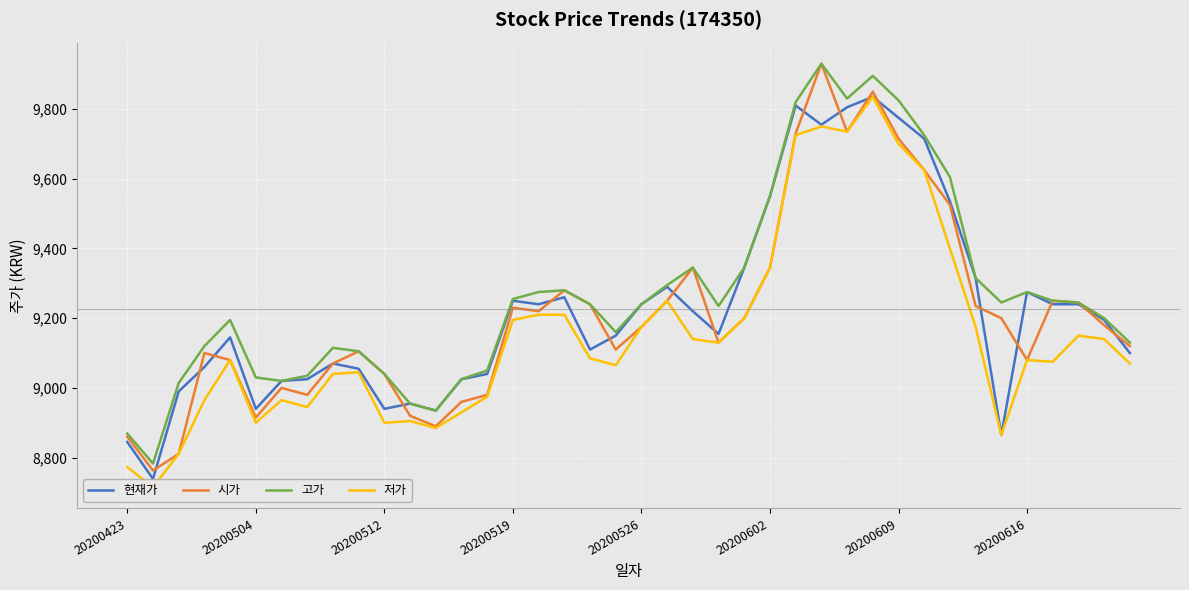

Reading left to right, list all the values displayed in this chart.

현재가: 8845	8739	8990	9060	9145	8940	9020	9025	9070	9055	8940	8955	8935	9025	9040	9250	9240	9260	9110	9150	9240	9290	9220	9155	9345	9550	9810	9755	9805	9835	9775	9715	9535	9315	8865	9275	9240	9240	9195	9100
시가: 8860	8763	8811	9100	9080	8915	9000	8980	9070	9105	9040	8920	8890	8960	8980	9230	9220	9280	9240	9110	9175	9250	9345	9130	9200	9345	9730	9930	9735	9850	9715	9625	9525	9235	9200	9080	9250	9245	9180	9120
고가: 8869	8783	9014	9120	9195	9030	9020	9035	9115	9105	9040	8955	8935	9025	9050	9255	9275	9280	9240	9160	9240	9295	9345	9235	9345	9550	9820	9930	9830	9895	9825	9725	9605	9315	9245	9275	9250	9245	9200	9130
저가: 8773	8715	8811	8965	9080	8900	8965	8945	9040	9045	8900	8905	8885	8930	8975	9195	9210	9210	9085	9065	9175	9250	9140	9130	9200	9345	9725	9750	9735	9835	9700	9625	9400	9175	8865	9080	9075	9150	9140	9070